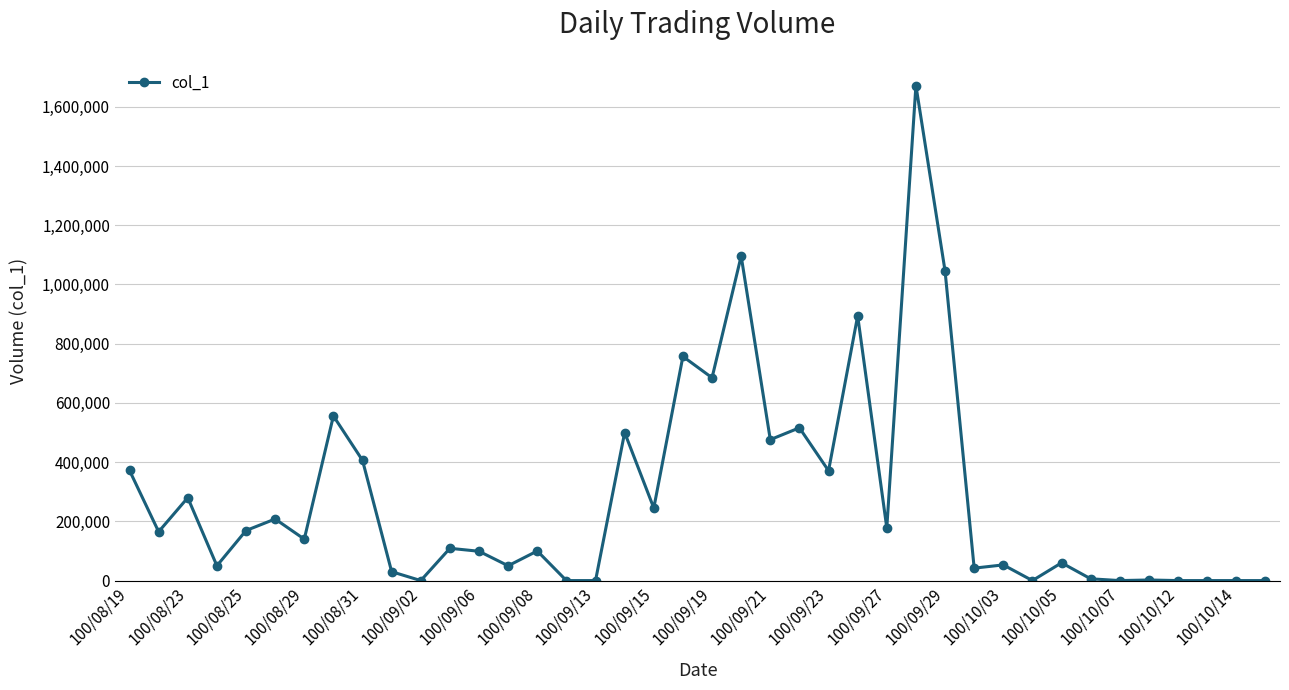

What is the average value?

283325